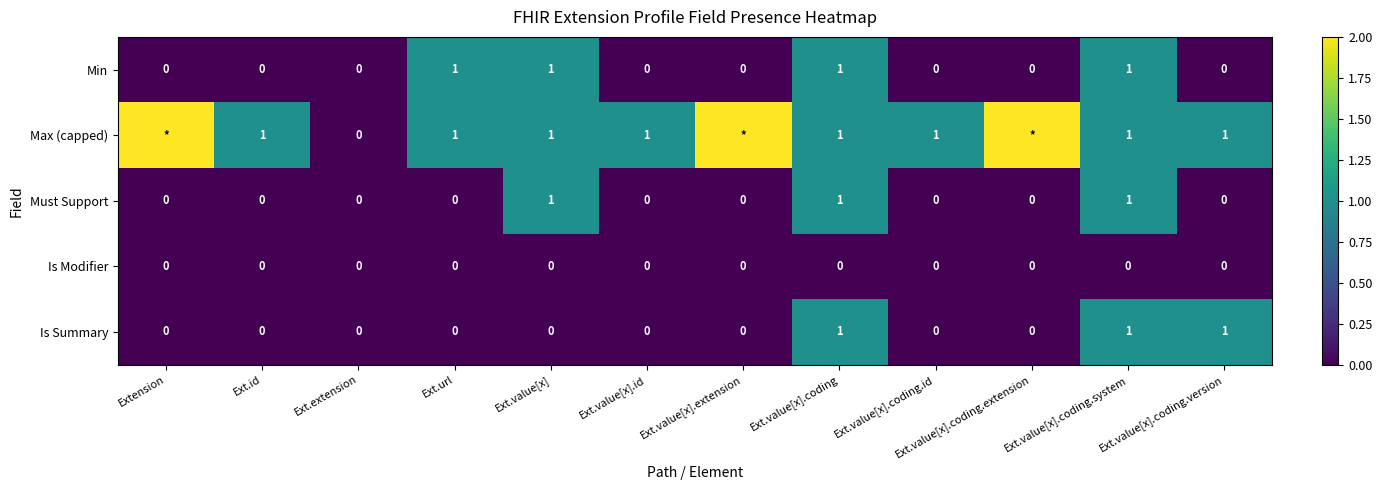

True or false: Must Support has a value of 0 at Ext.value[x].coding.id.

True